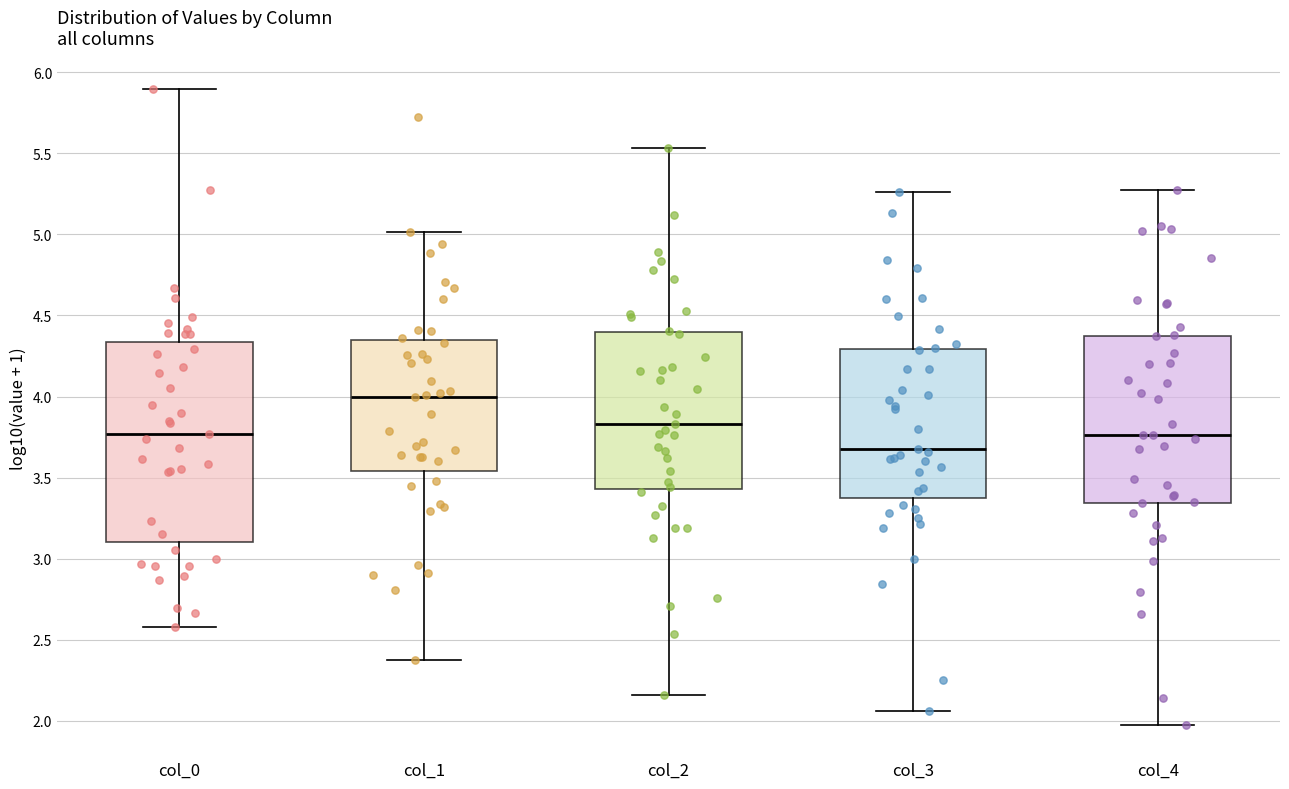

Which box's median line is the lowest?

col_3